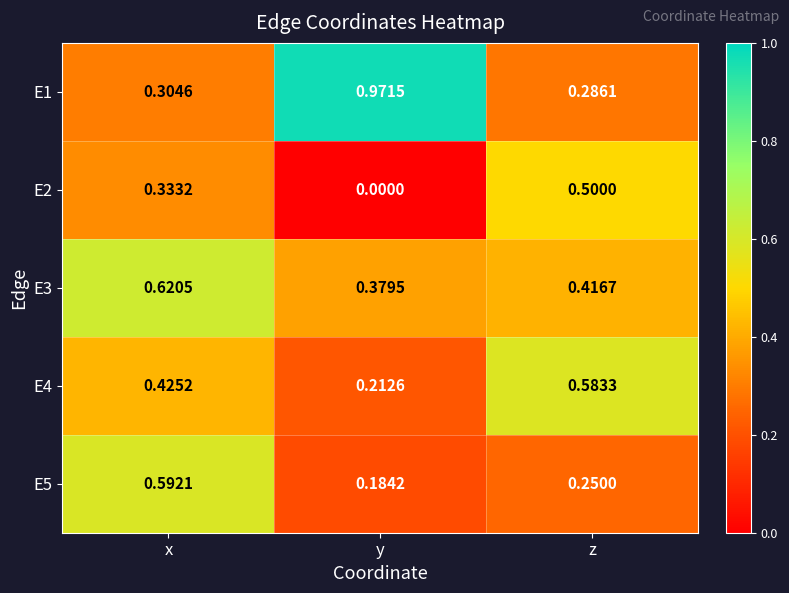

Which series has the largest total across all categories?

E1